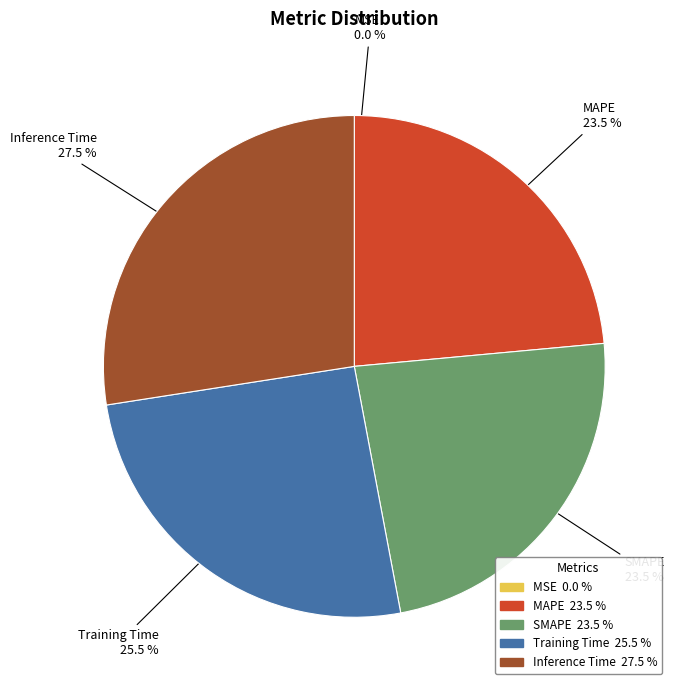

Does SMAPE account for over 50% of the chart?

No